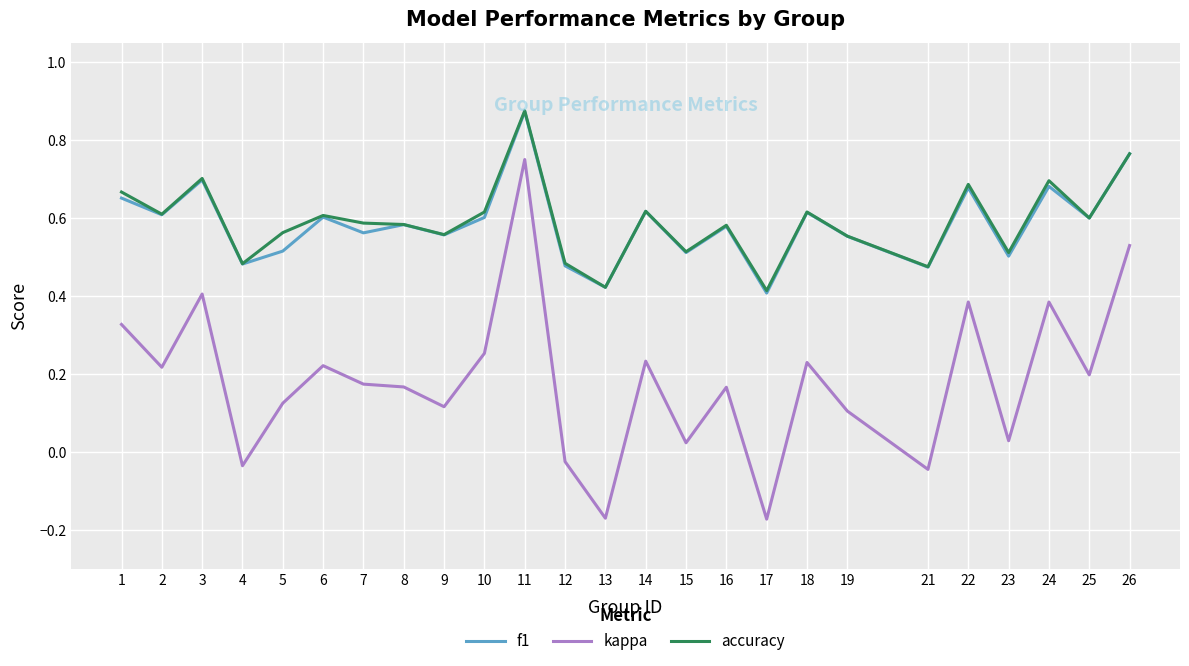

Which series has the widest spread of values?

kappa